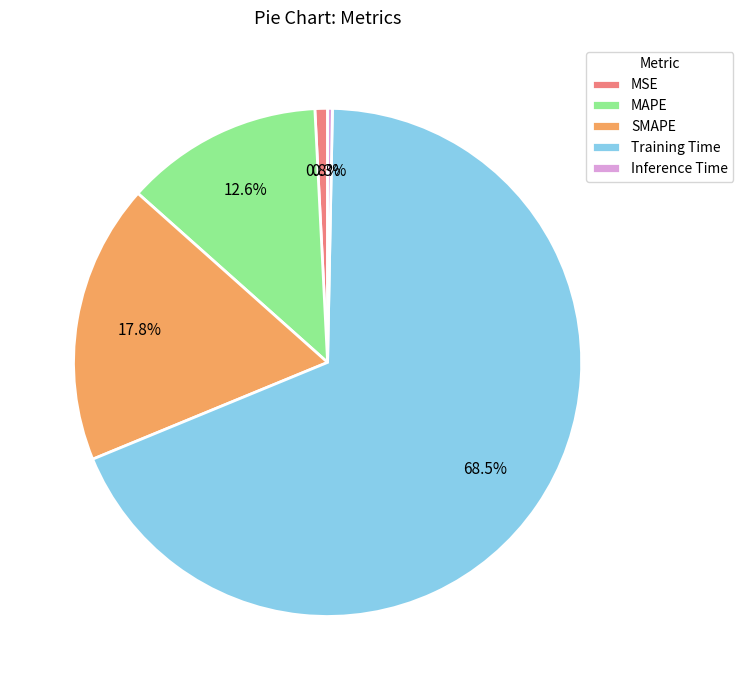

How many segments does this pie chart have?

5